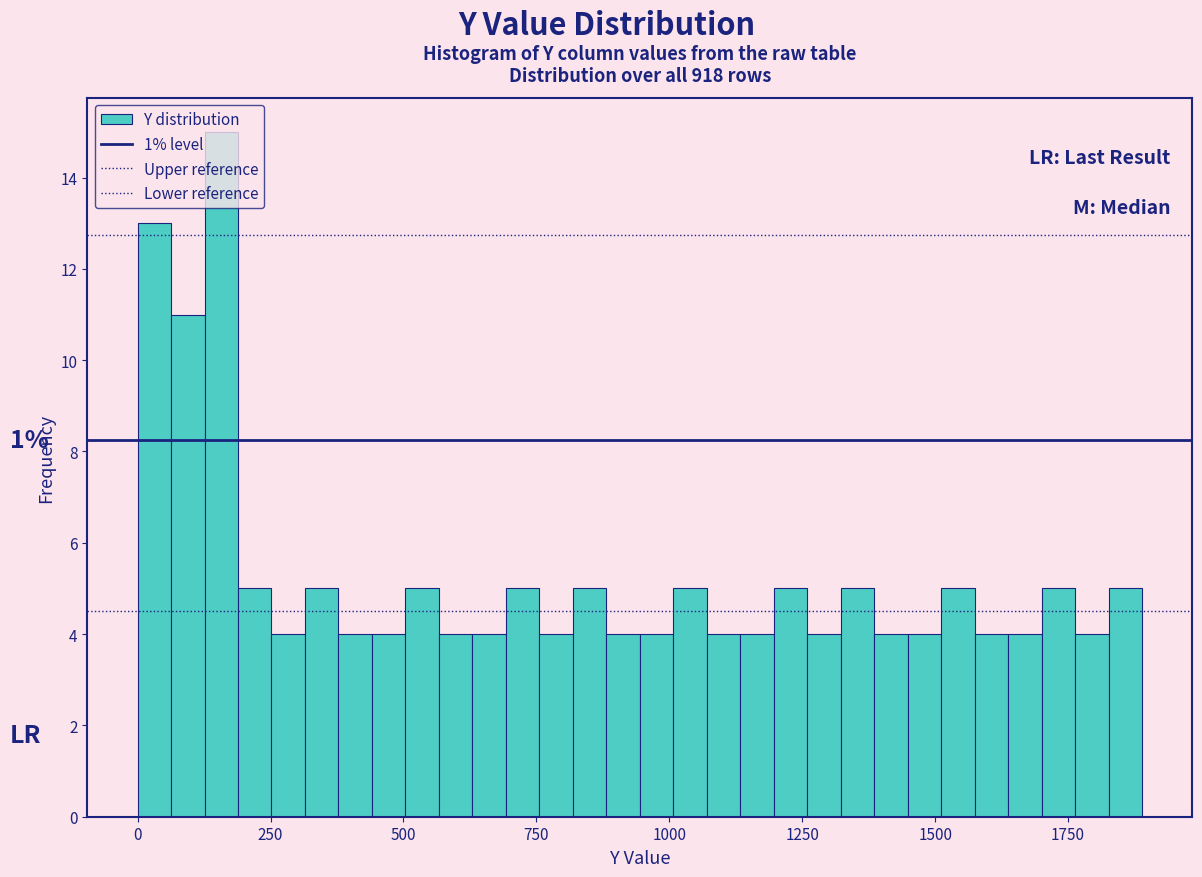

Around what value on the x-axis is the tallest bar? Give the approximate position of its centre, as read against the axis.

150